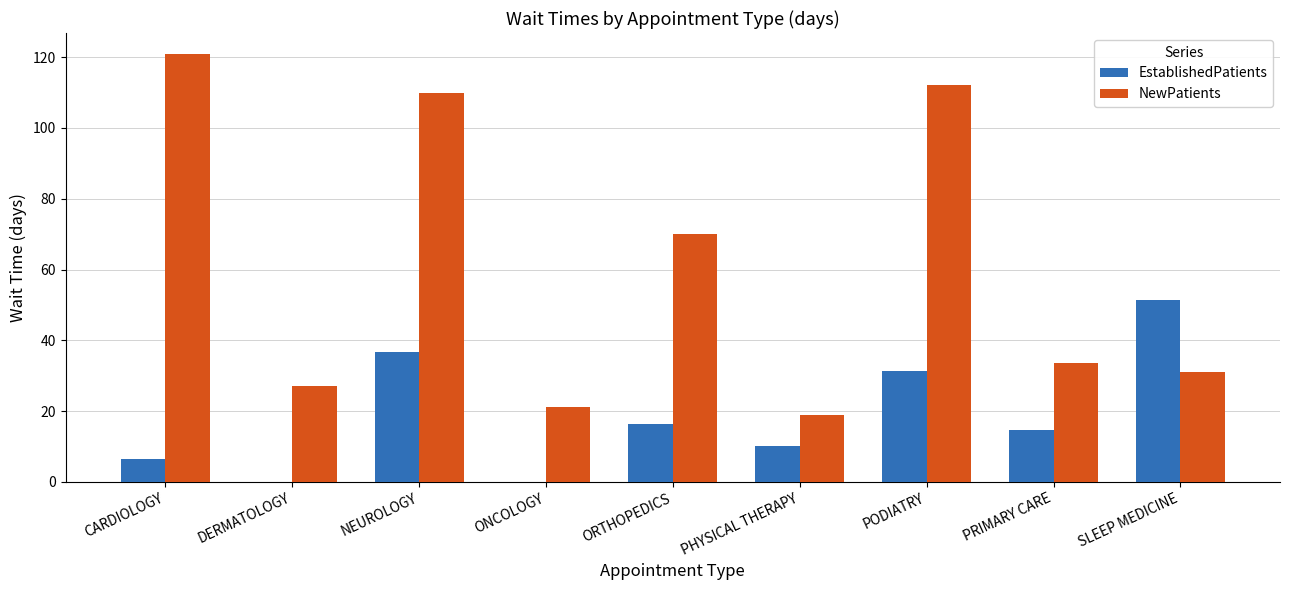

Is it true that NewPatients equals 202.1 at CARDIOLOGY?

False